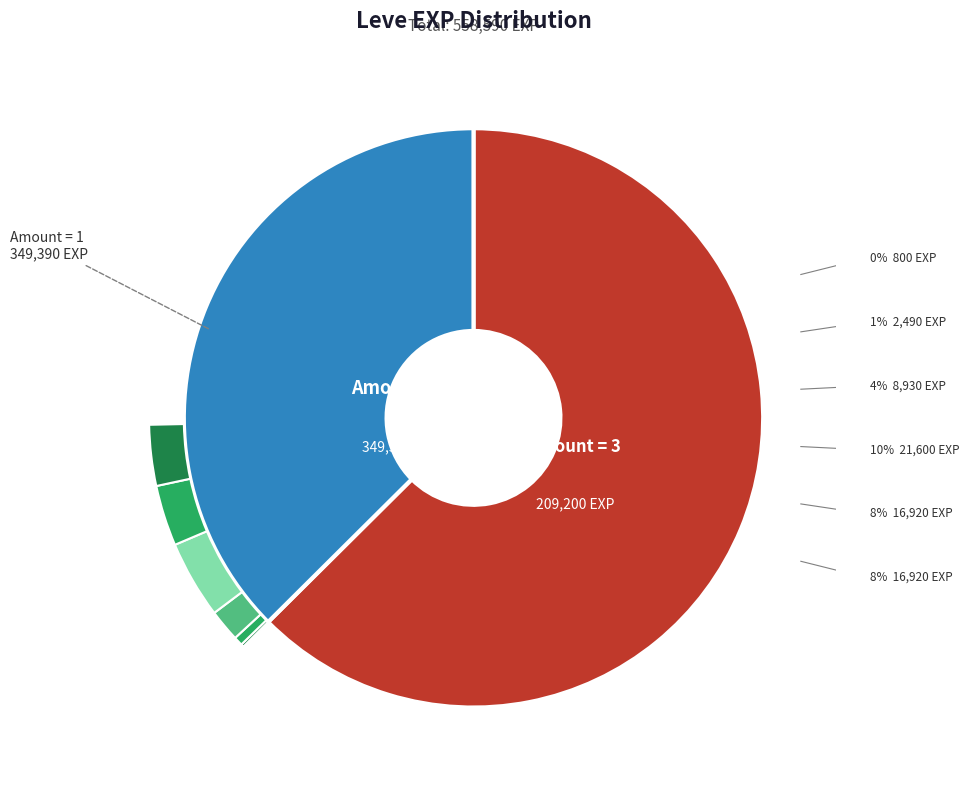

Does 1 represent more than half of the total?

No